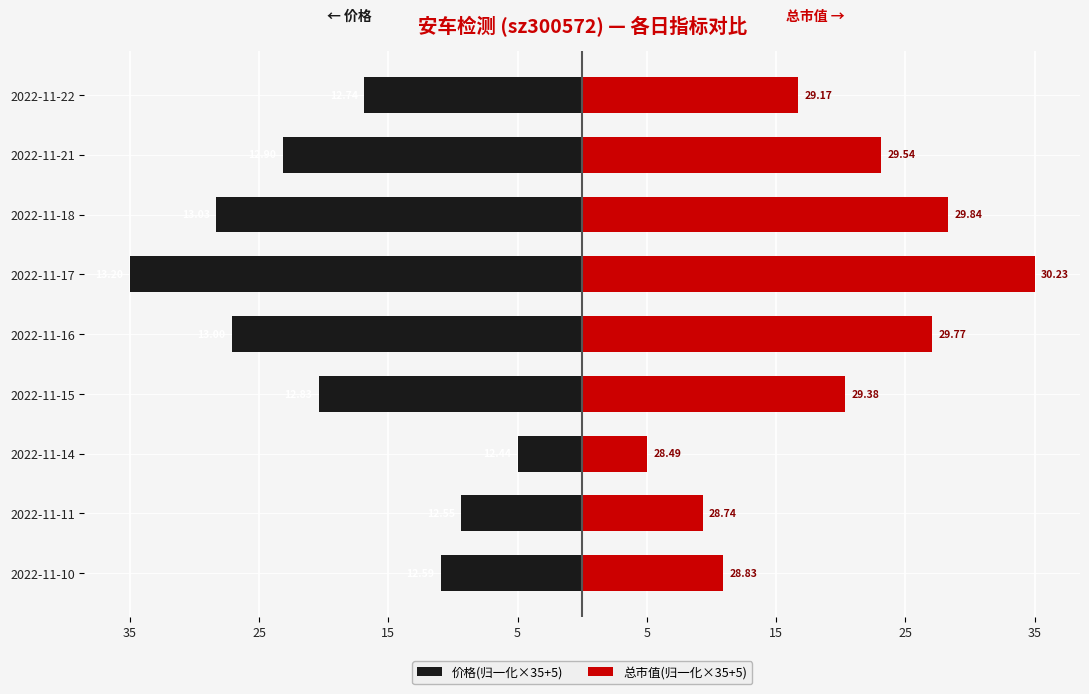

What is the highest value of the 总市值(归一化×35+5) series?

35.0